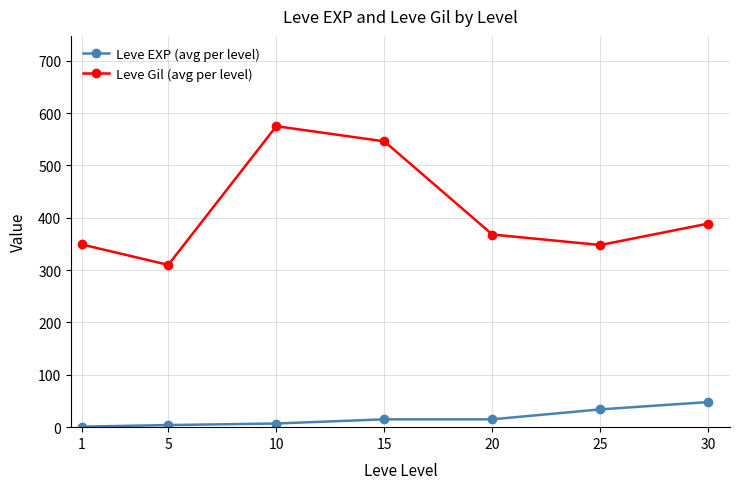

True or false: Leve EXP (avg per level) and Leve Gil (avg per level) cross at least once.

False